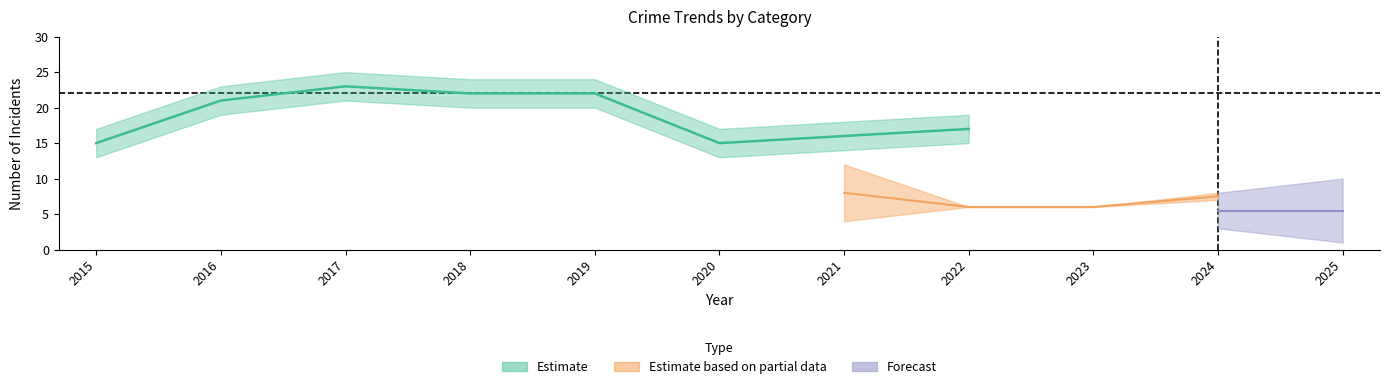

True or false: Aggravated Assault has a value of 1 at 2016.

False